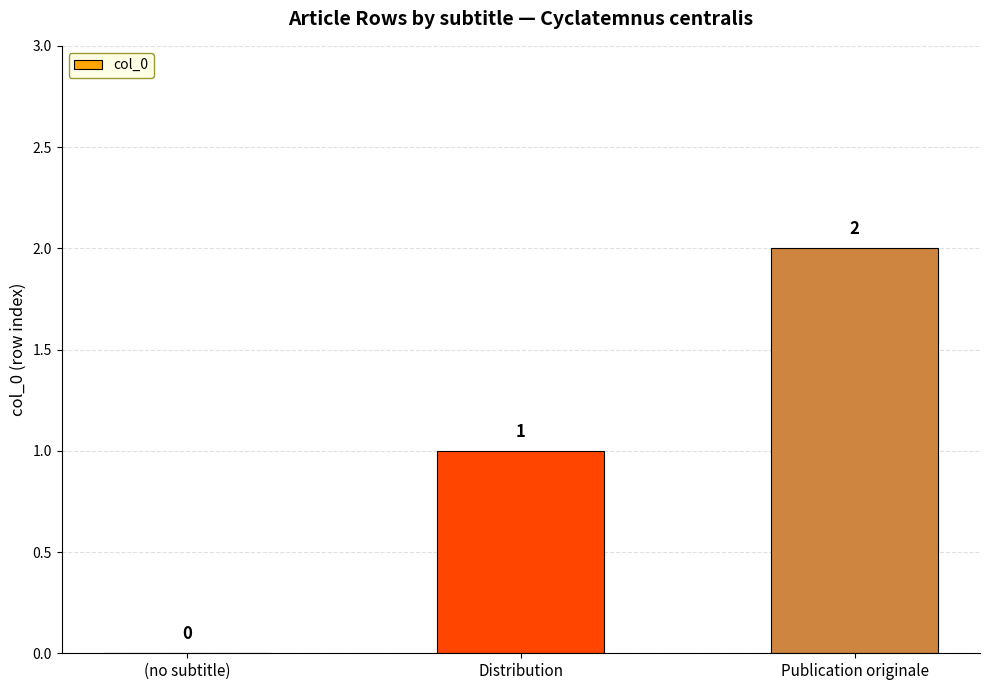

At which label is the value closest to 1?

Distribution